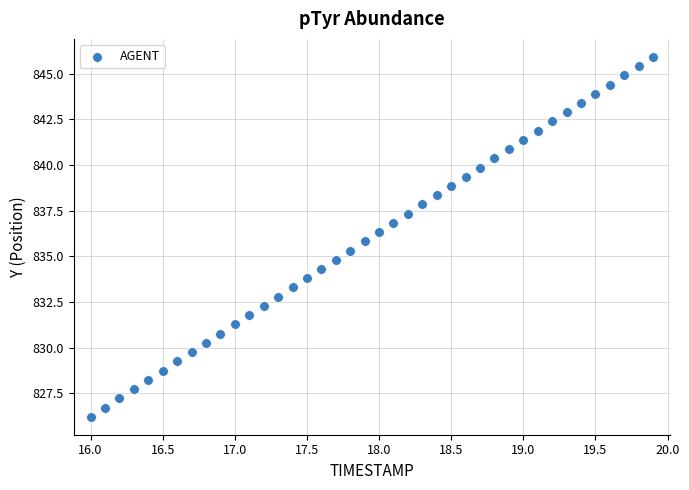

What is the range of Y values (max minus min)?

19.7